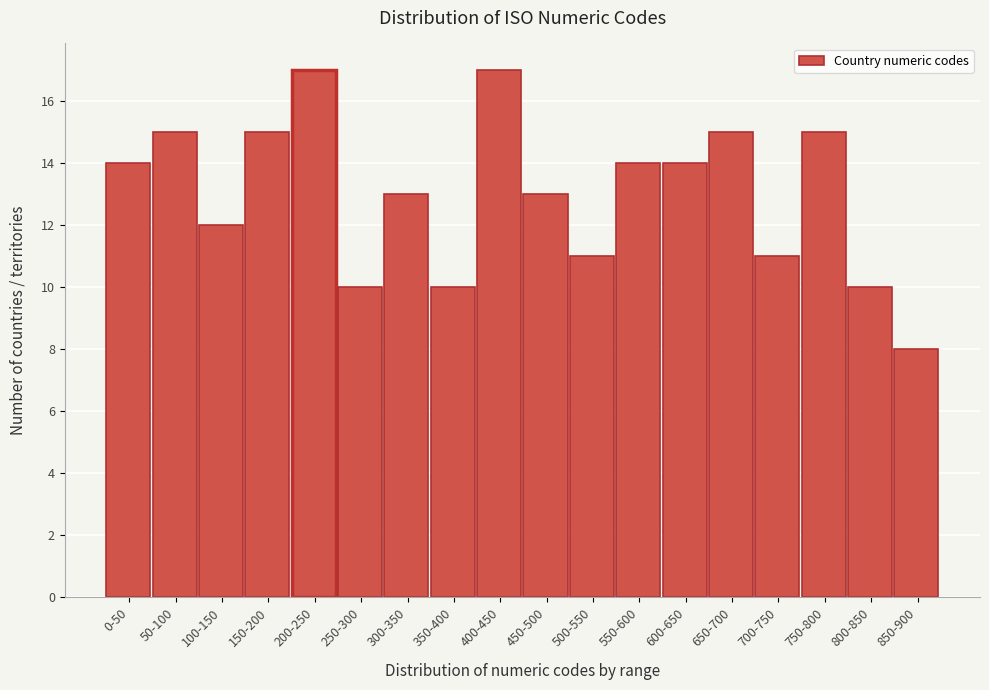

Reading right to left, extract all data points from this chart.

850-900=8	800-850=10	750-800=15	700-750=11	650-700=15	600-650=14	550-600=14	500-550=11	450-500=13	400-450=17	350-400=10	300-350=13	250-300=10	200-250=17	150-200=15	100-150=12	50-100=15	0-50=14